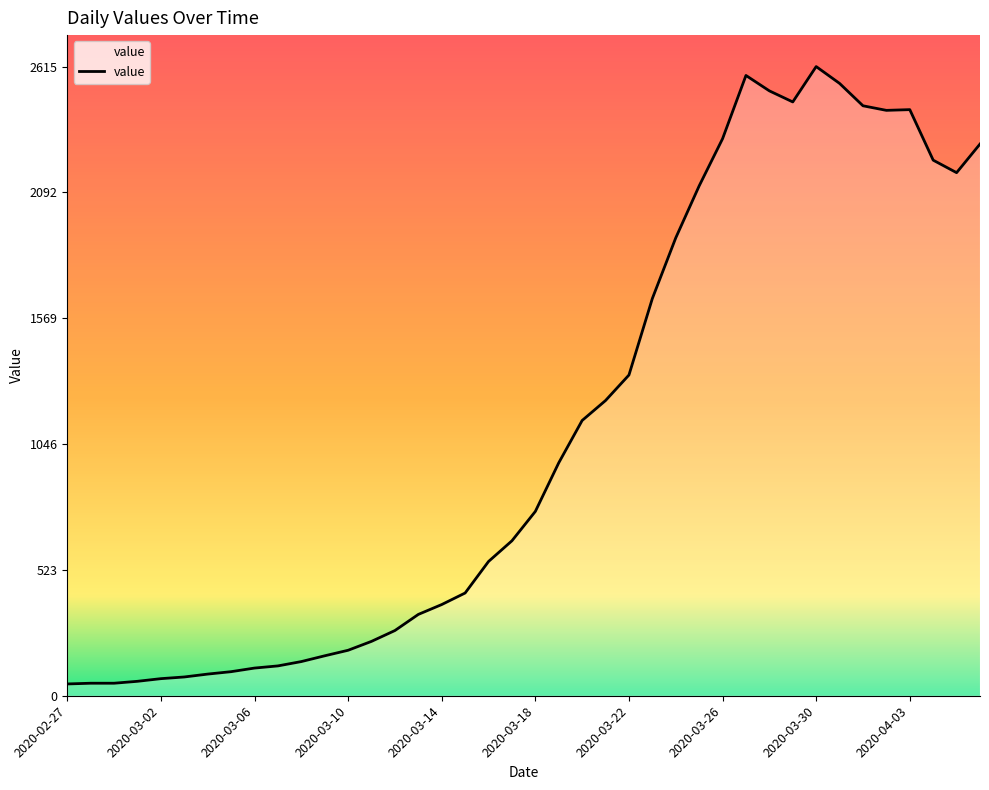

What is the greatest value displayed?

2615